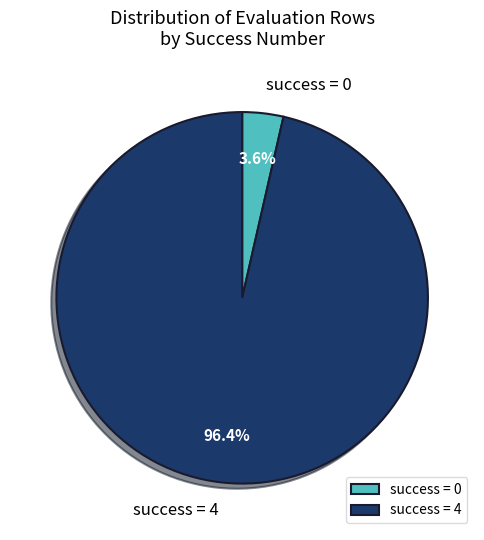

Rank the categories by value from lowest to highest.

success = 0, success = 4